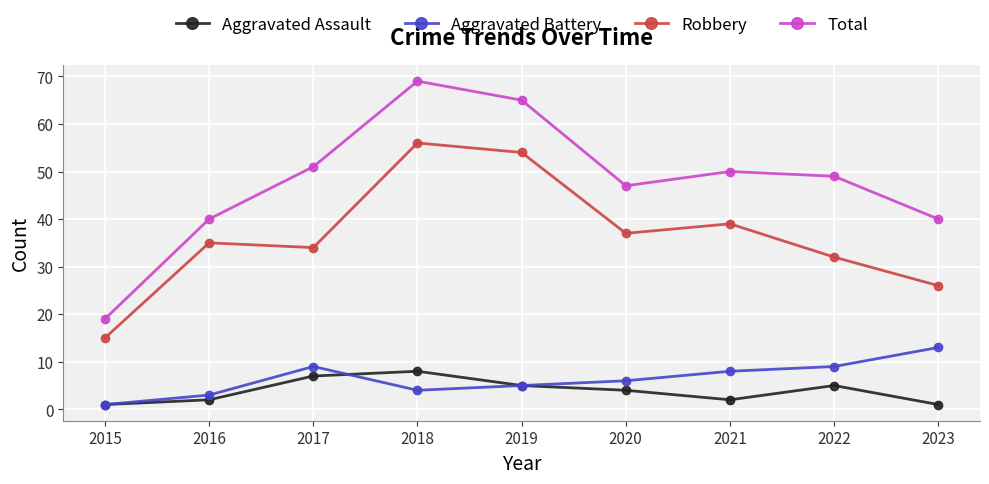

Reading right to left, extract all data points from this chart.

Aggravated Assault: 1	5	2	4	5	8	7	2	1
Aggravated Battery: 13	9	8	6	5	4	9	3	1
Robbery: 26	32	39	37	54	56	34	35	15
Total: 40	49	50	47	65	69	51	40	19